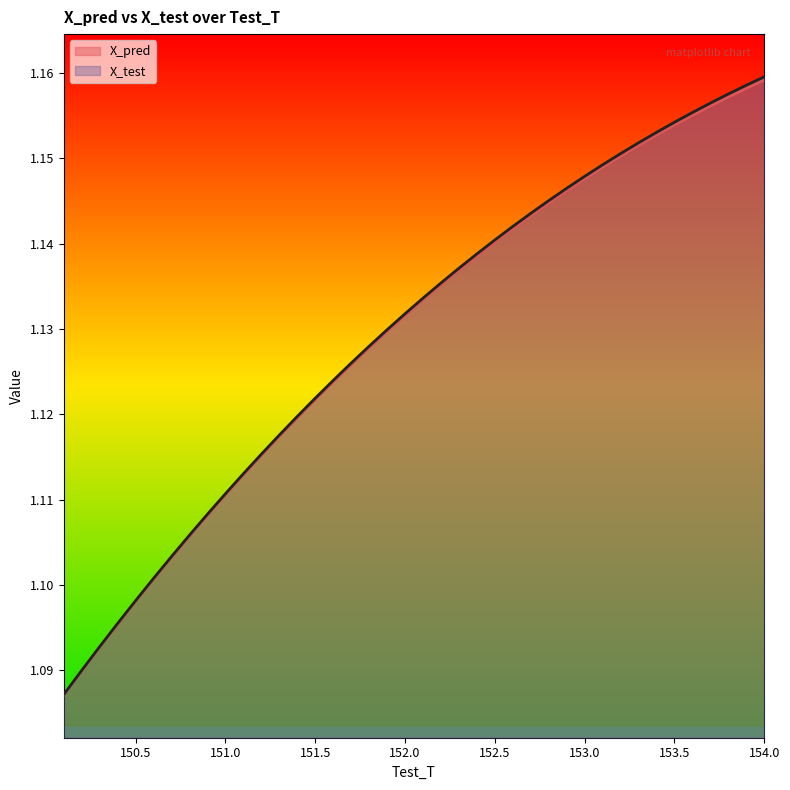

How many lines are shown in the chart?

2